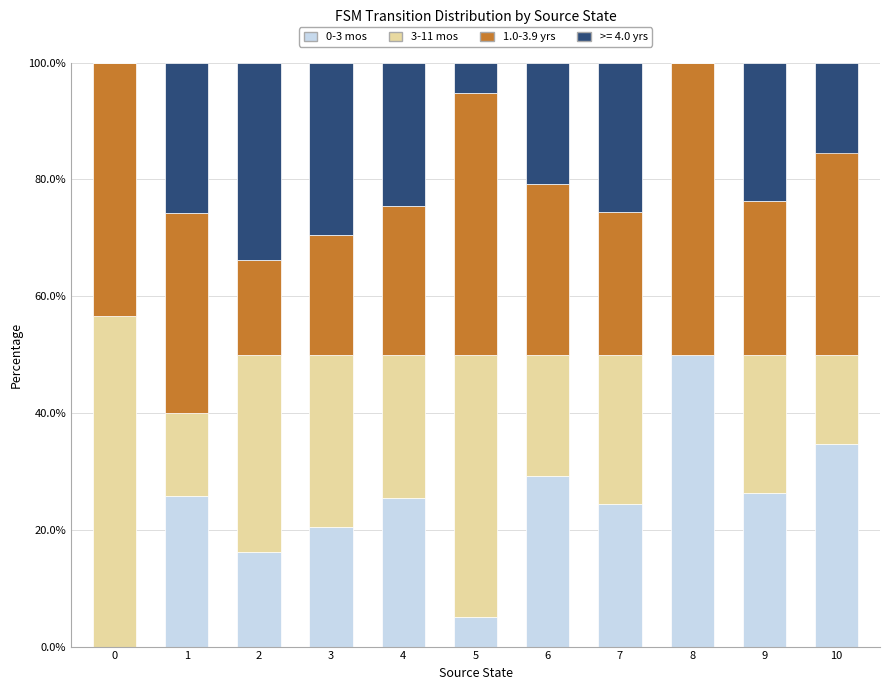

What is the total value across all series at 3?

100.0